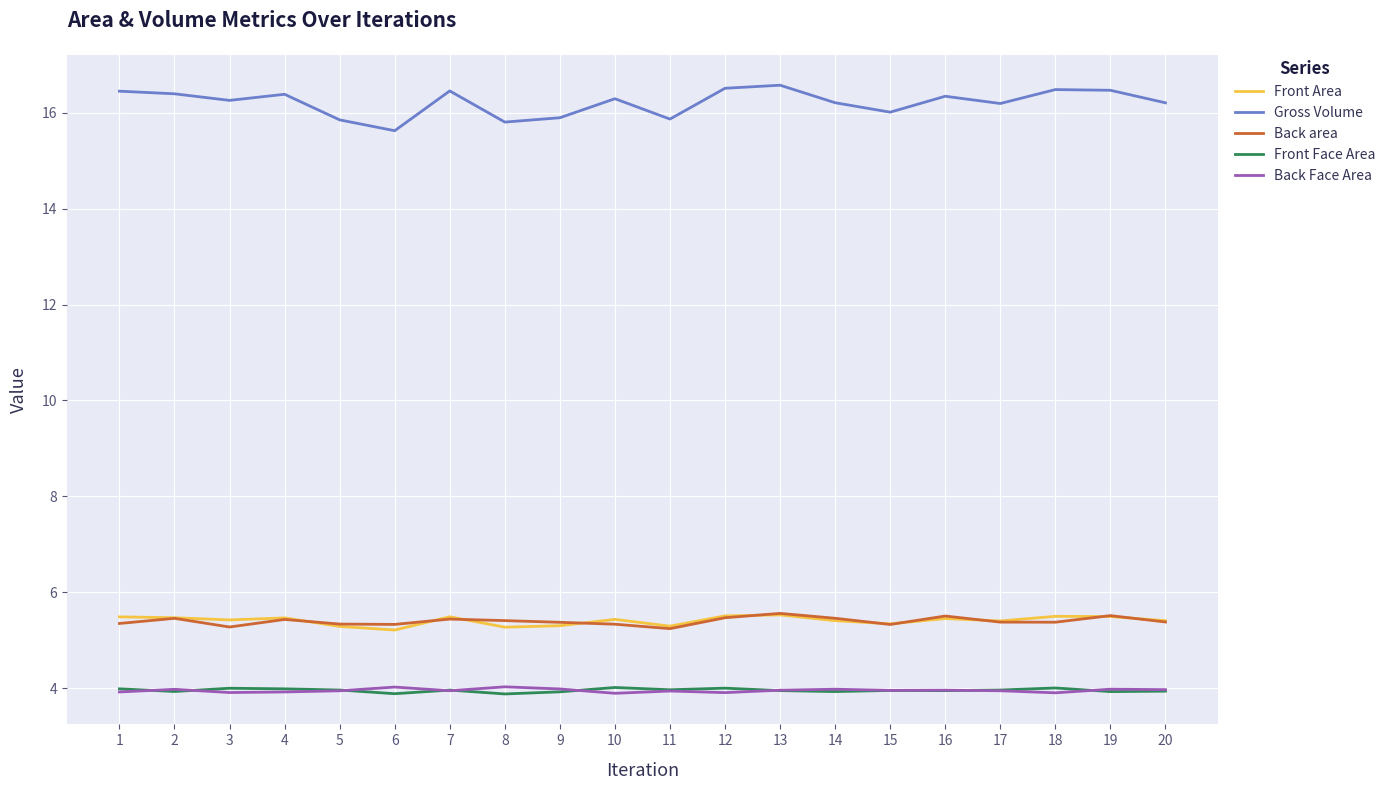

The Back Face Area series shows 4.0 at 6. True or false?

True